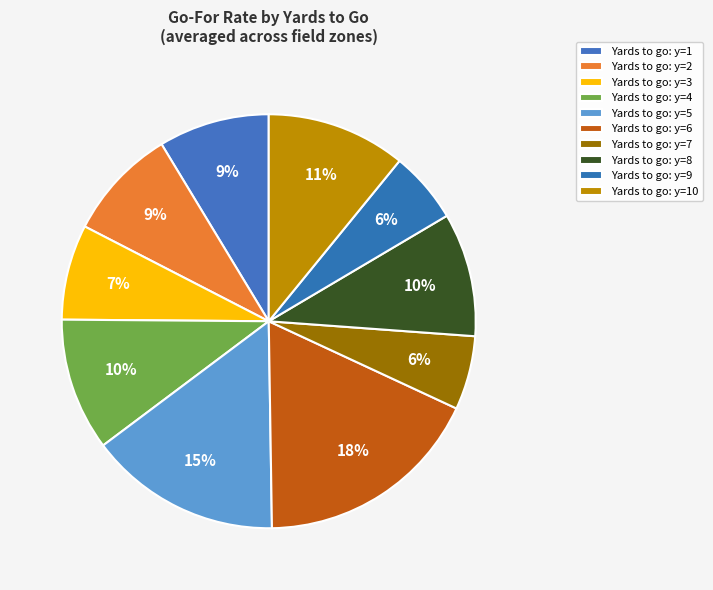

Count the number of slices in the pie.

10